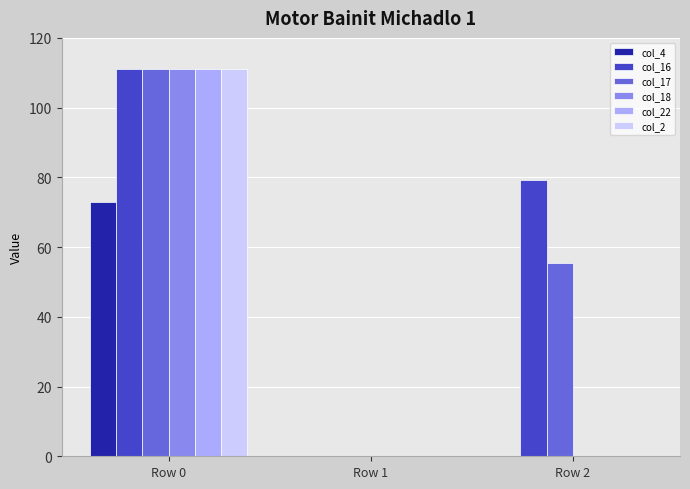

What is the average value of the col_16 series?

63.4